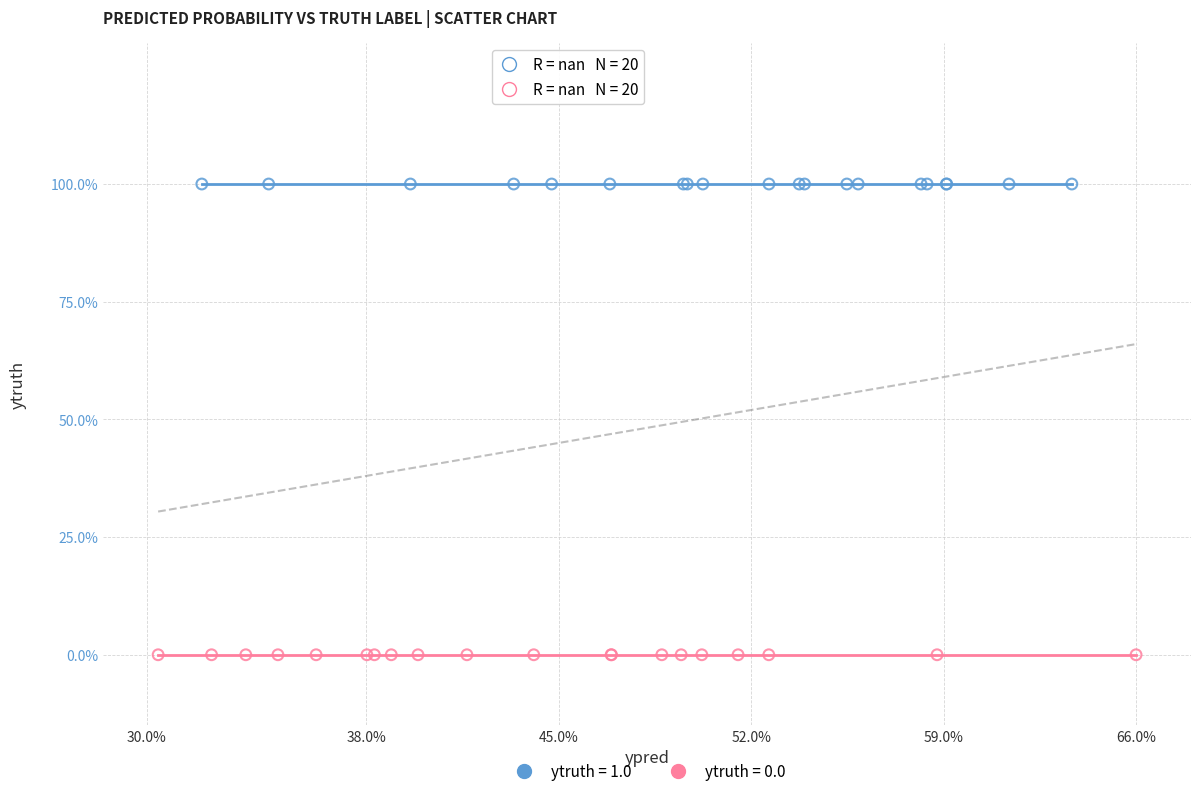

What are all the series names shown in the legend?

ytruth = 1.0, ytruth = 0.0